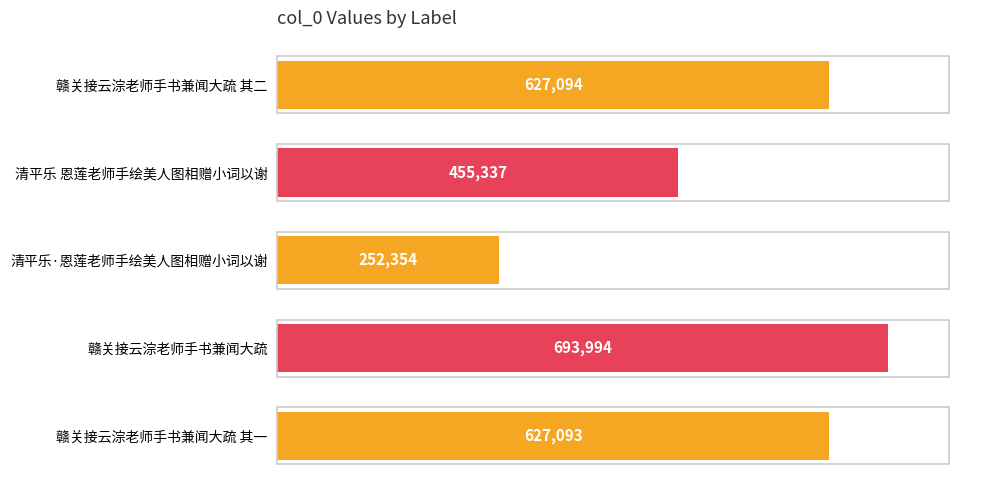

Does the chart contain stacked bars?

No